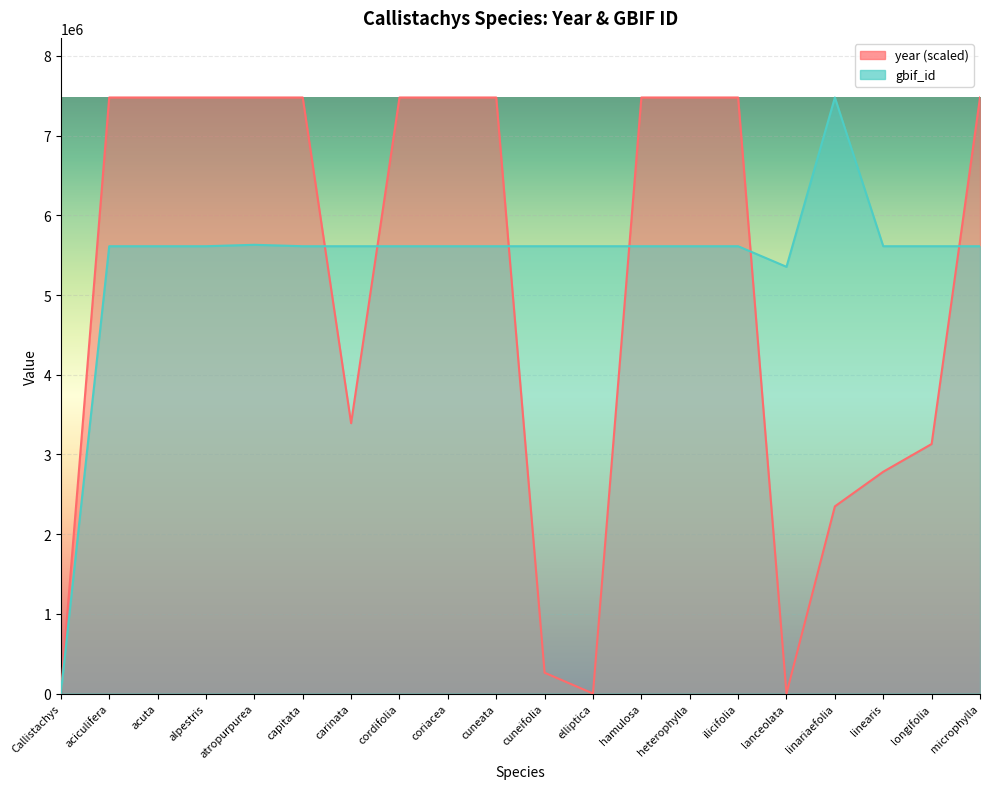

Is it true that gbif_id equals 5612041.0 at cuneata?

True